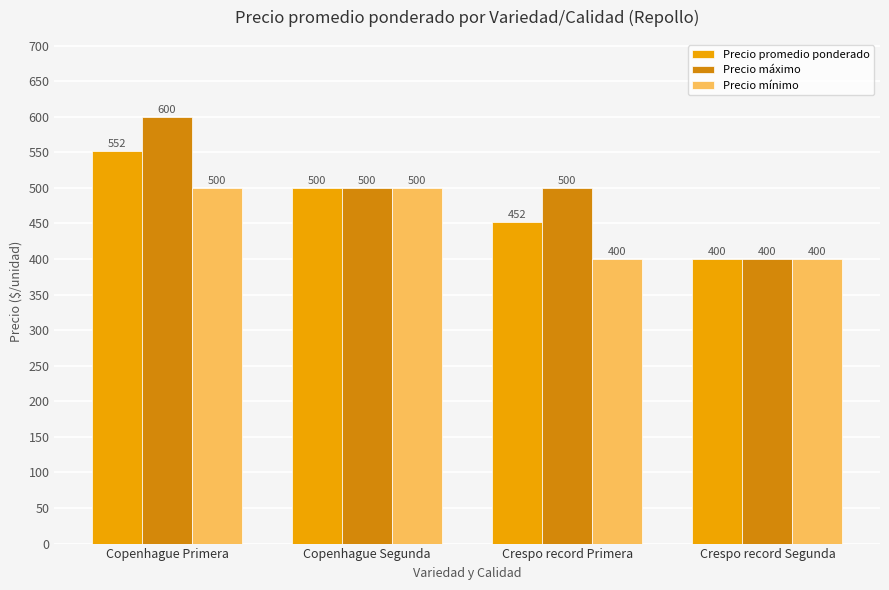

At how many categories does at least one series exceed 507?

1